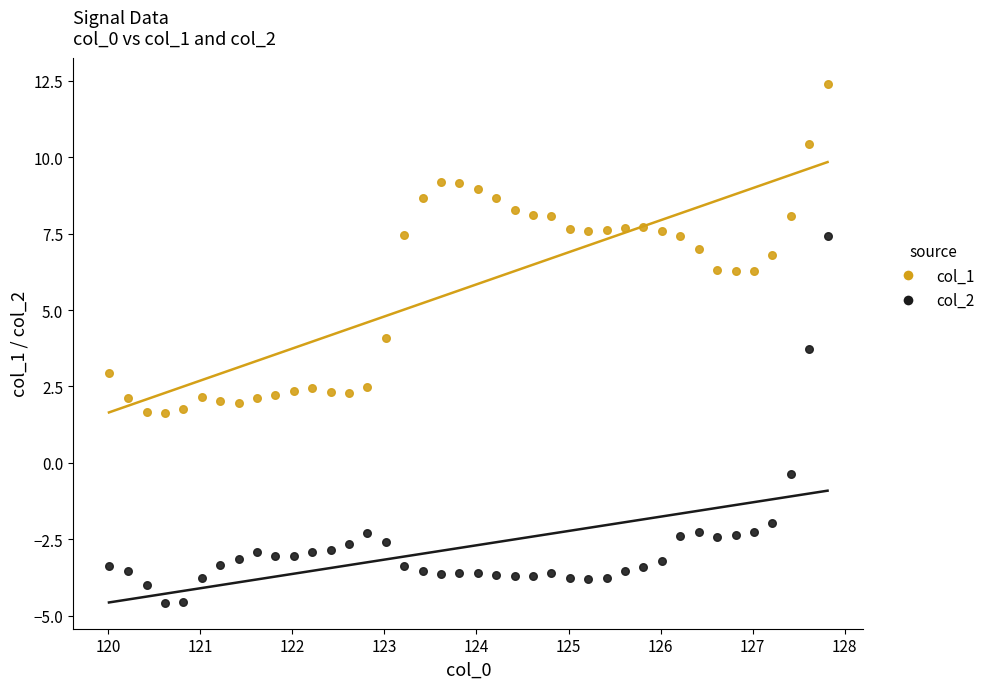

Across all data points, what is the range of X values (max minus min)?

7.8